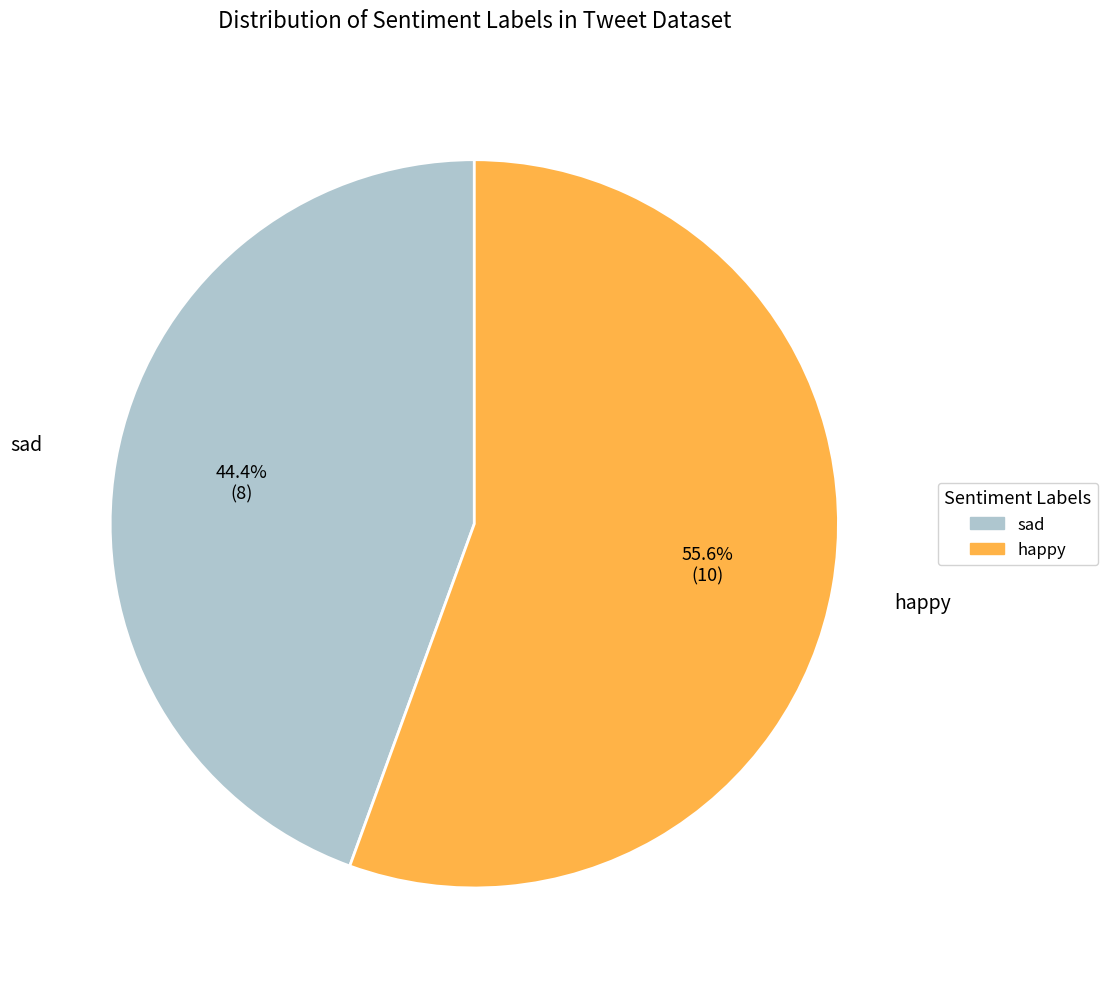

What is the largest slice in the pie chart?

happy